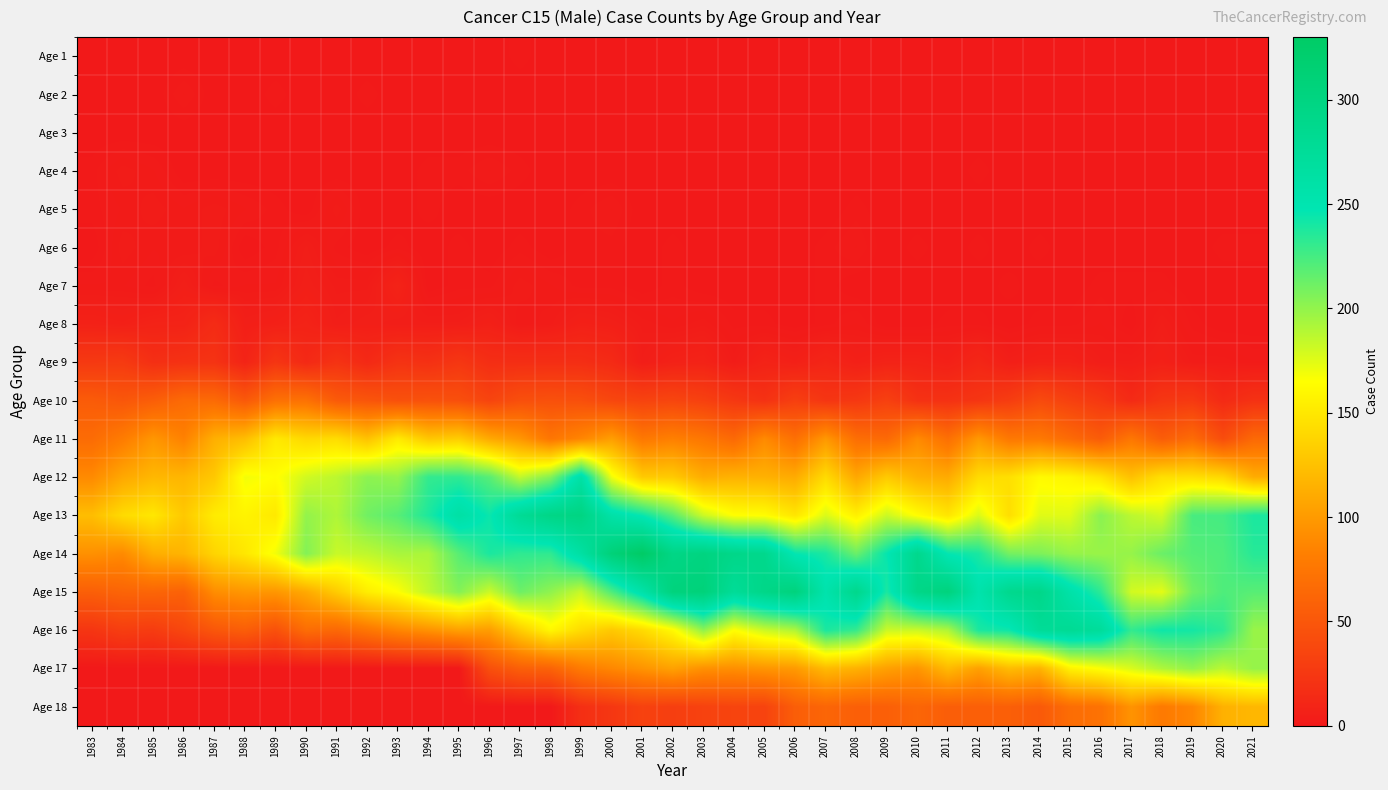

How many categories are shown in the chart?

39